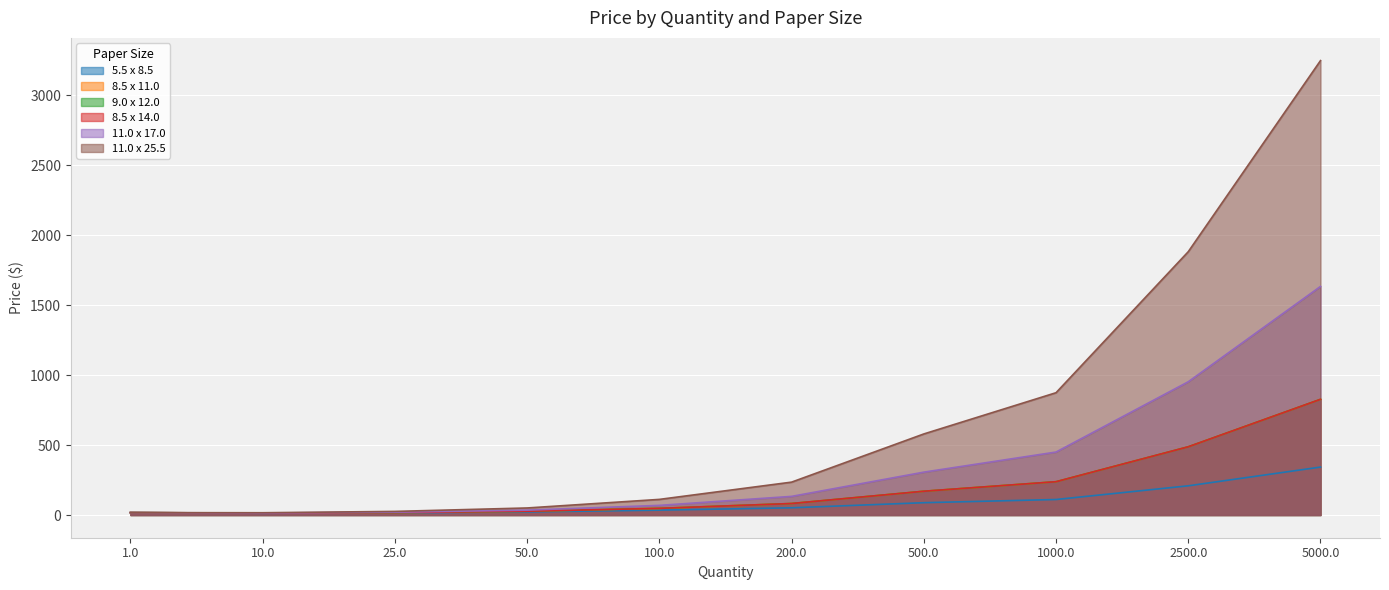

What is the average value of the 11.0 x 17.0 series?

363.0